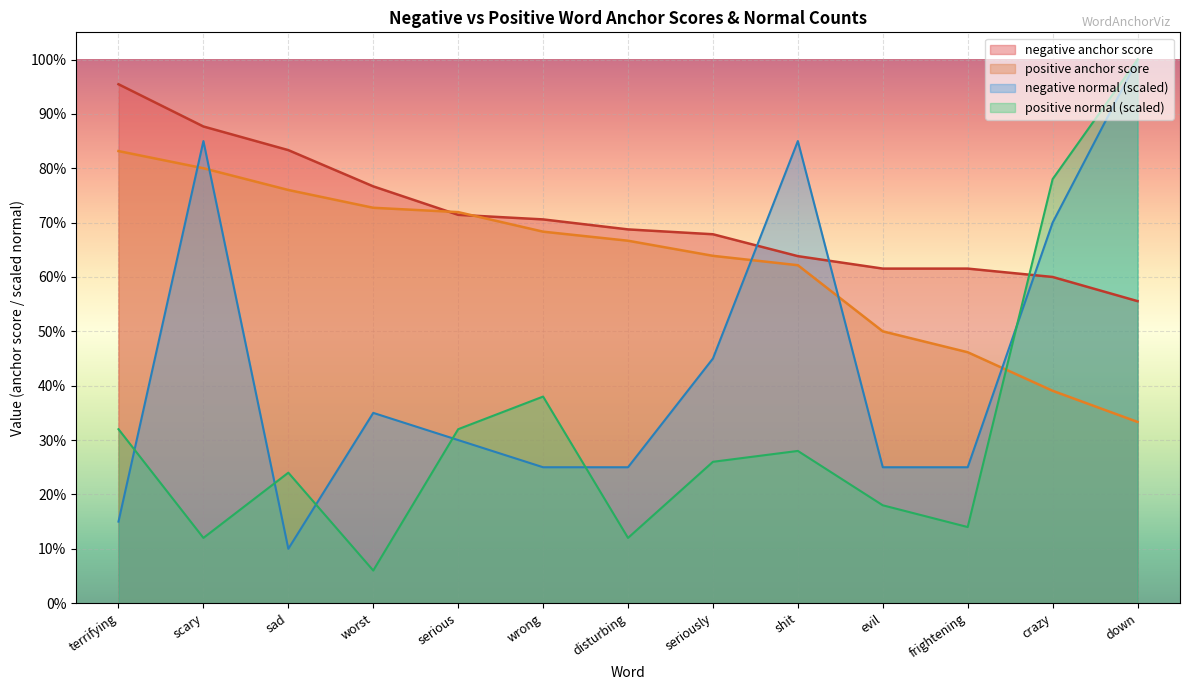

What is the sum of all negative normal values?

5.8